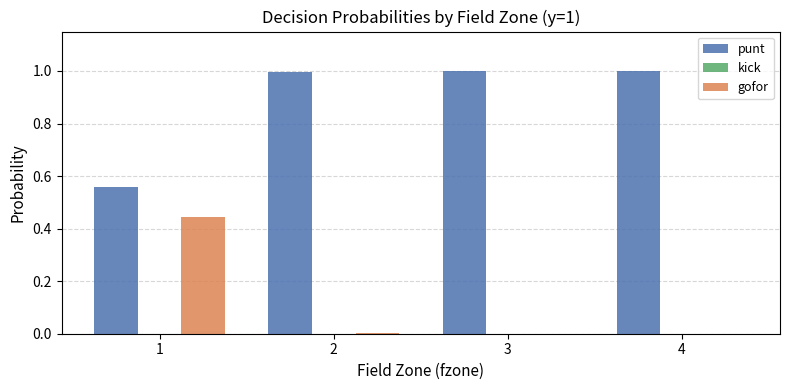

The punt series shows 0.5 at 4. True or false?

False